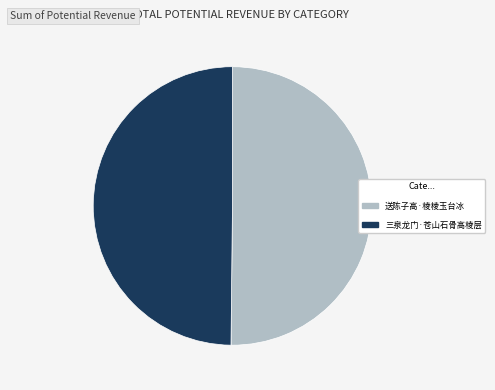

Approximately how many times larger is the value at 三泉龙门·苍山石骨高棱层 compared to 送陈子高·棱棱玉台冰?

1.0